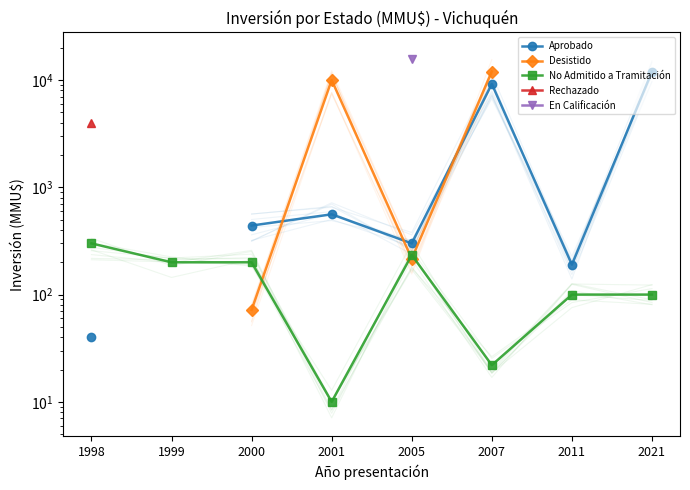

Which series changed the most between 2001 and 2021?

Aprobado